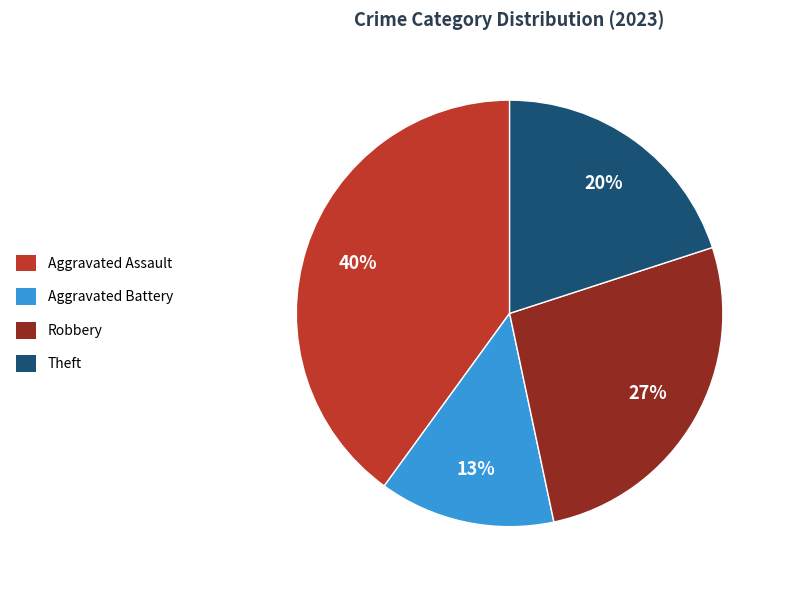

To the nearest percent, what is the difference between the largest and smallest slice percentages?

27%